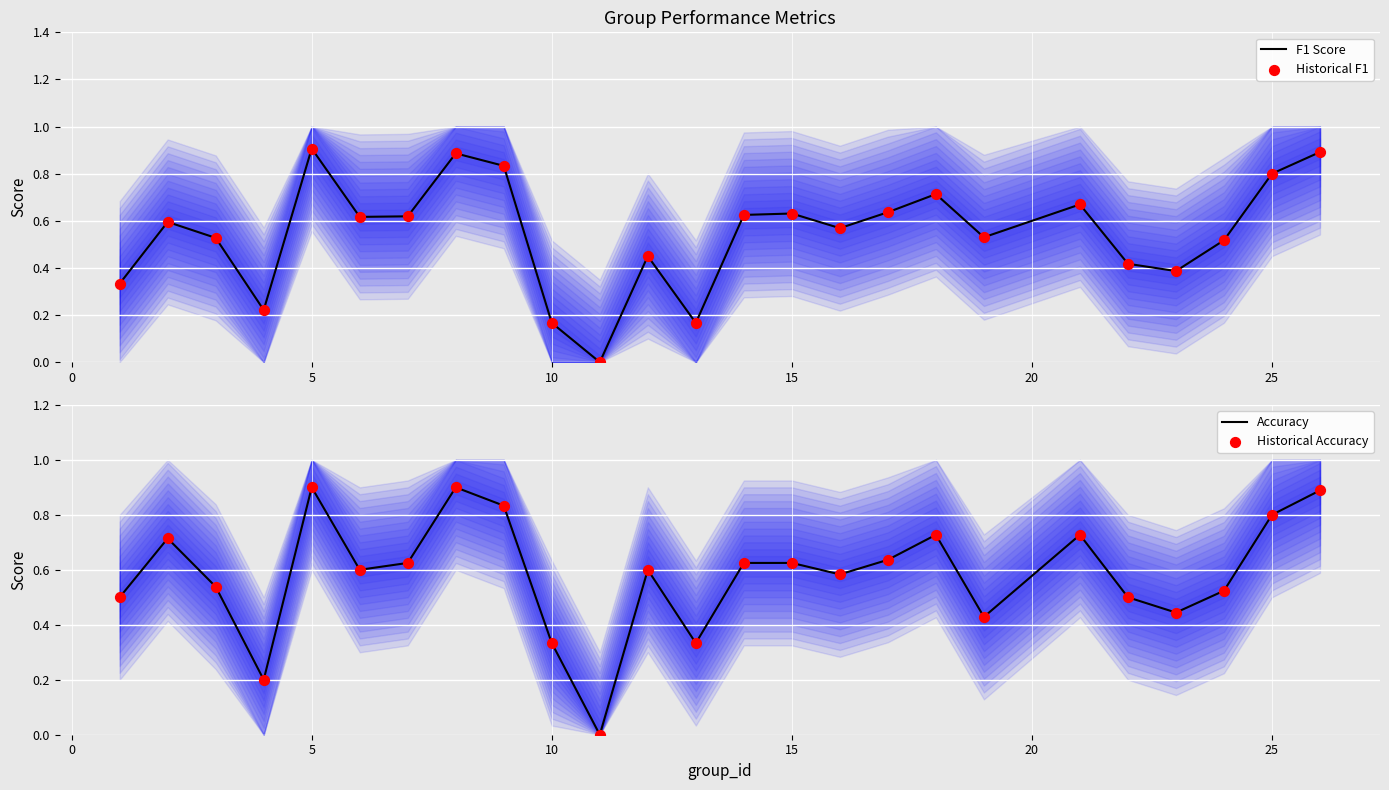

At how many categories does at least one series exceed 0?

24